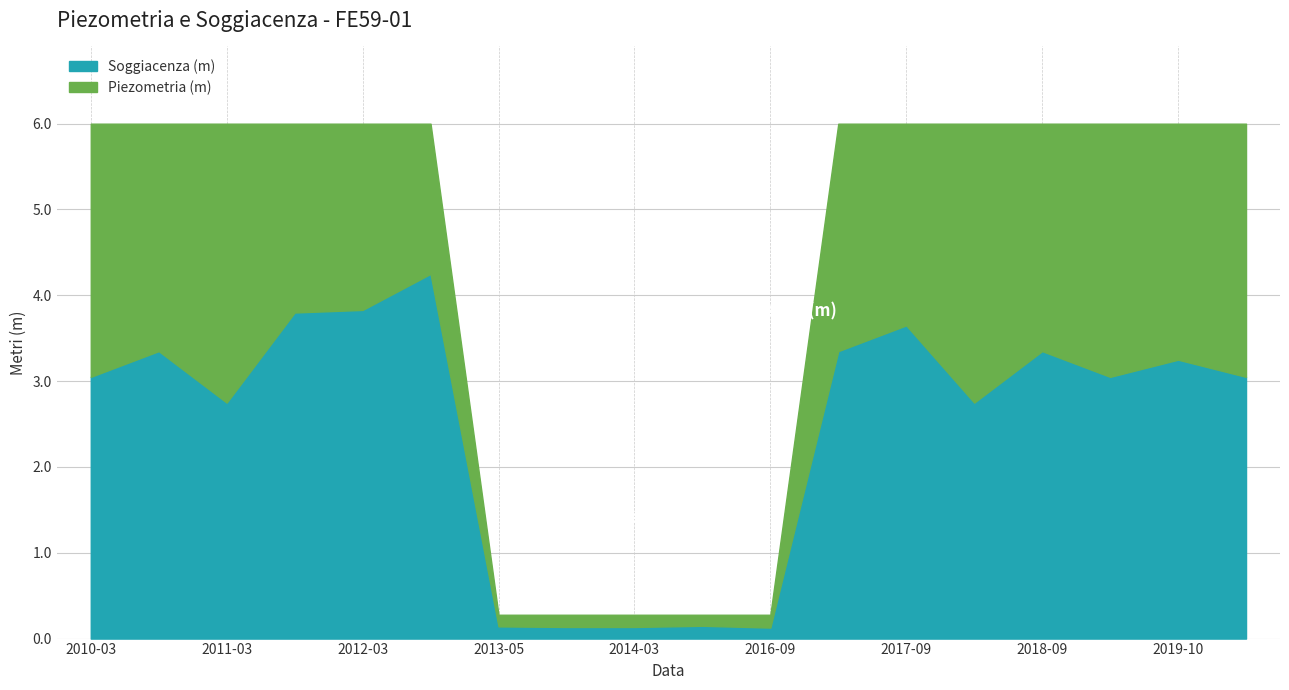

Is it true that Soggiacenza (m) equals 4.8 at 2011-03?

False